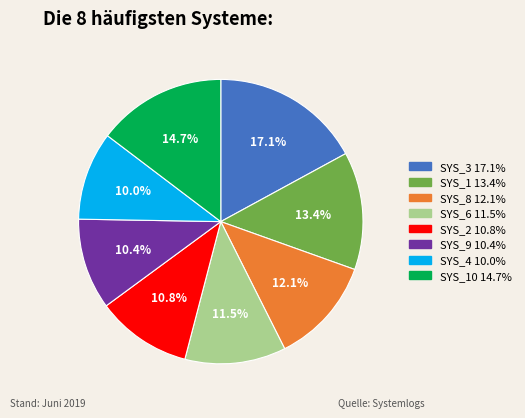

Combined, what portion of the pie is SYS_3 17.1% and SYS_1 13.4%?

30.5%